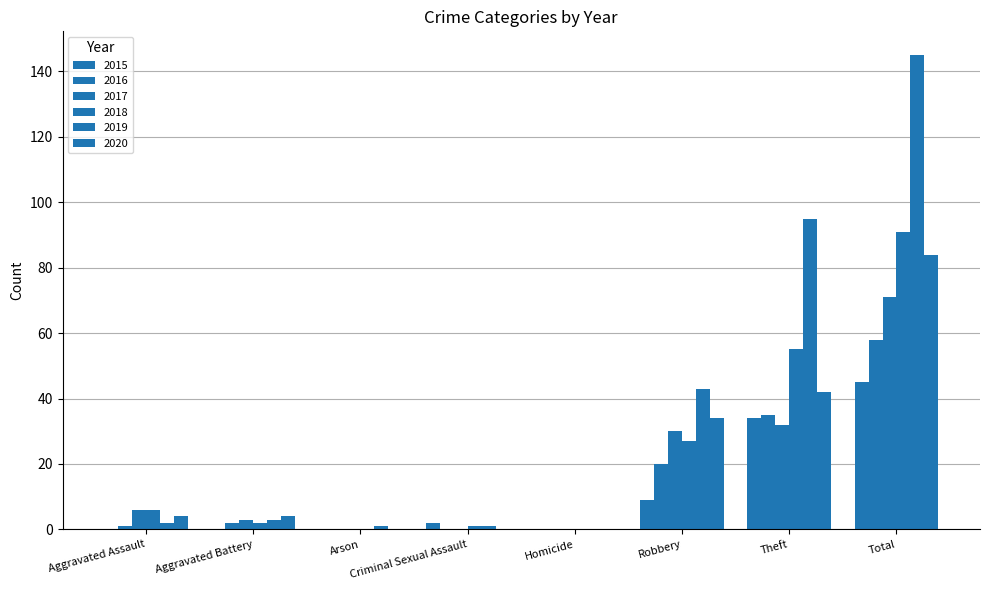

Is it true that 2020 equals 34 at Robbery?

True